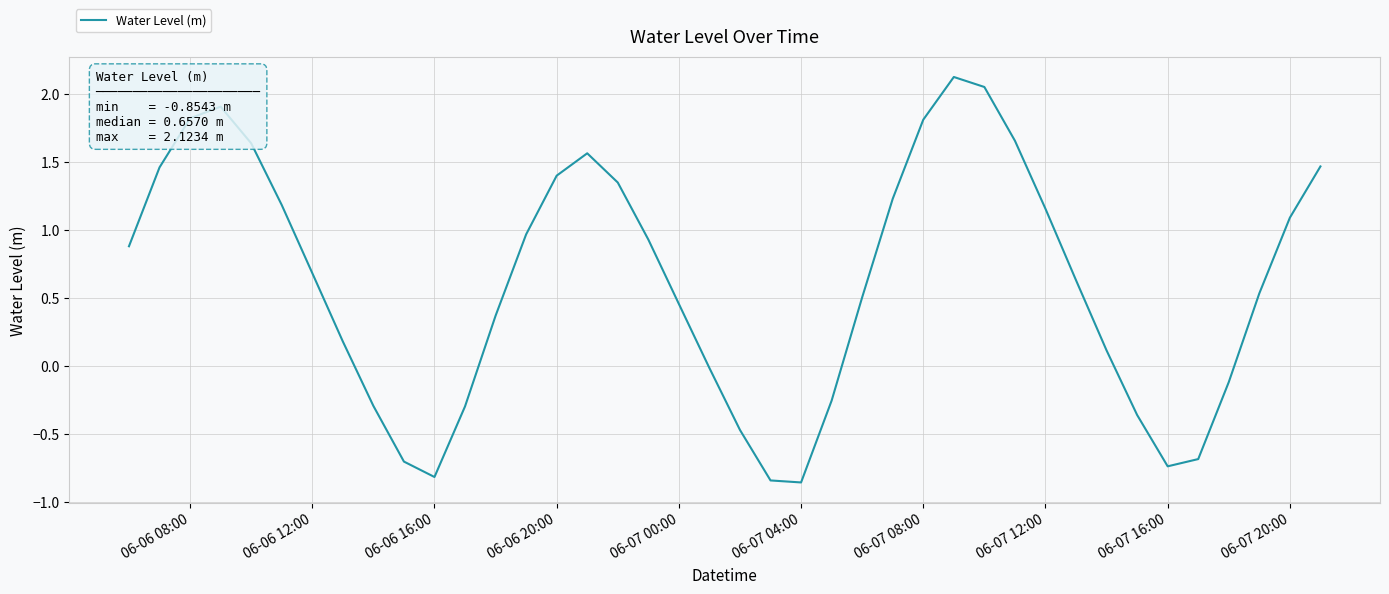

What is the difference between the maximum and minimum values?

3.0